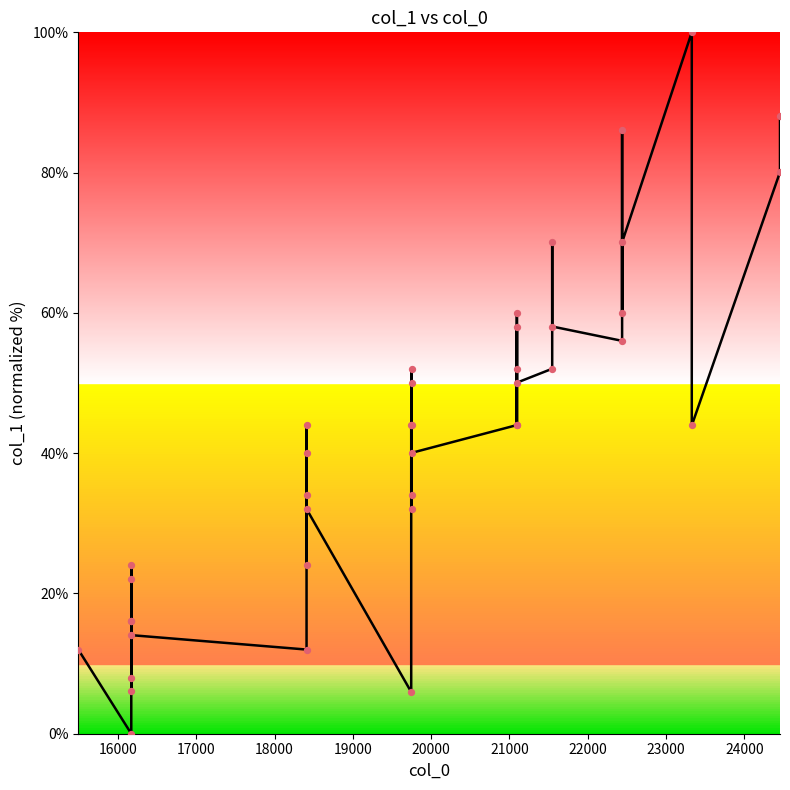

Between 23000 and 22000, which is larger?

23000